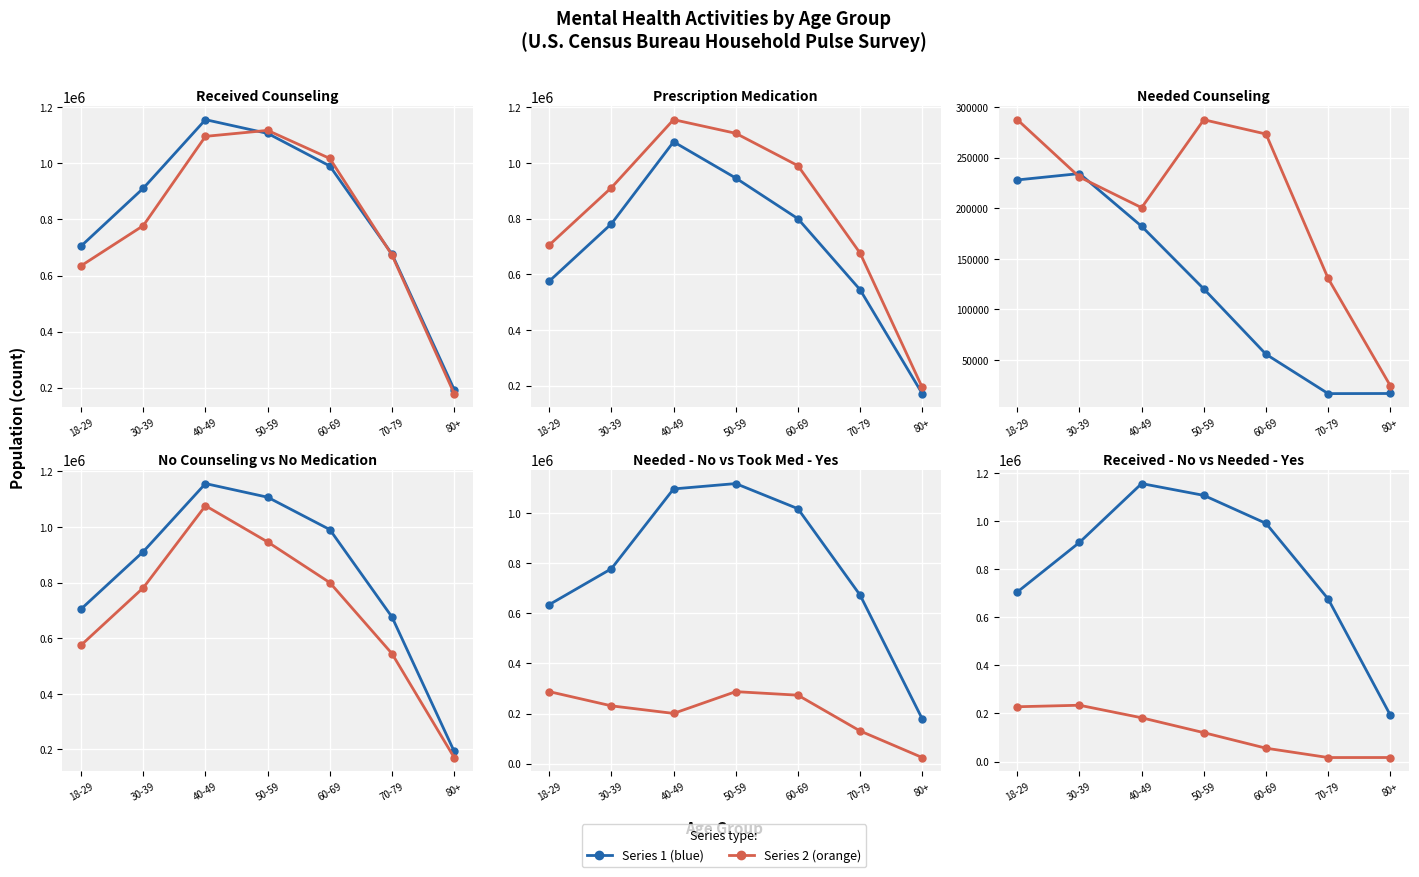

Reading left to right, list all the values displayed in this chart.

Received counseling - No: 705113	911472	1156248	1107167	990743	676260	192897
Needed counseling - No: 634755	778010	1096603	1117944	1017703	672865	178436
Took medication - No: 575145	781459	1076520	946252	799986	544475	170822
Needed counseling - Yes: 227951	234247	182099	120186	55612	16690	16805
Took medication - Yes: 287560	230798	200538	287471	273329	130507	24418